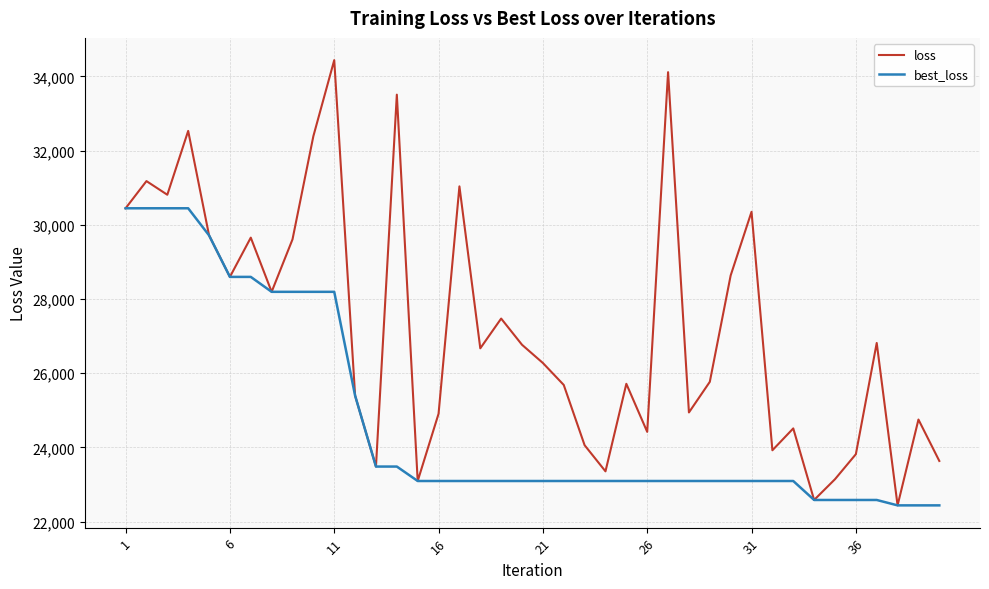

Which series has the largest total across all categories?

loss